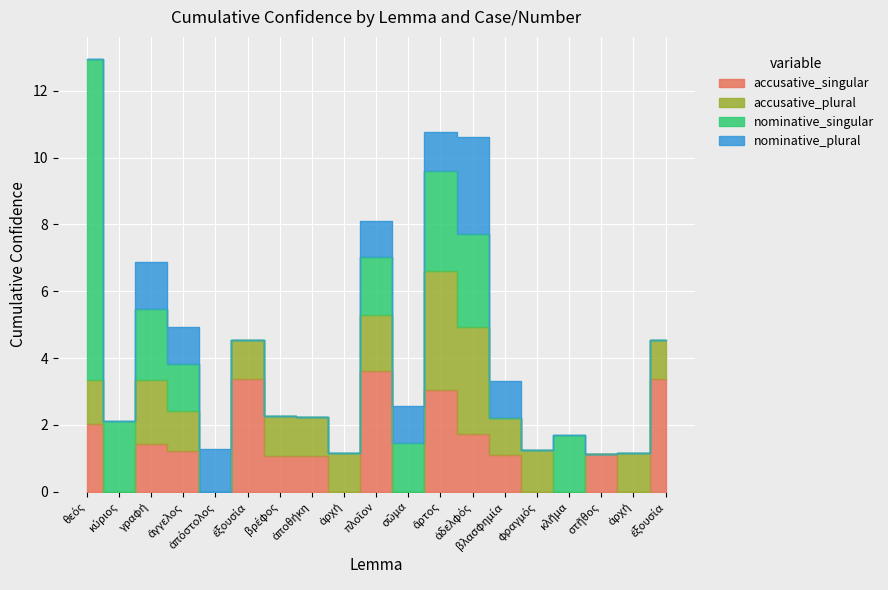

Which series ends up on top after the final intersection of accusative_singular and nominative_plural?

nominative_plural